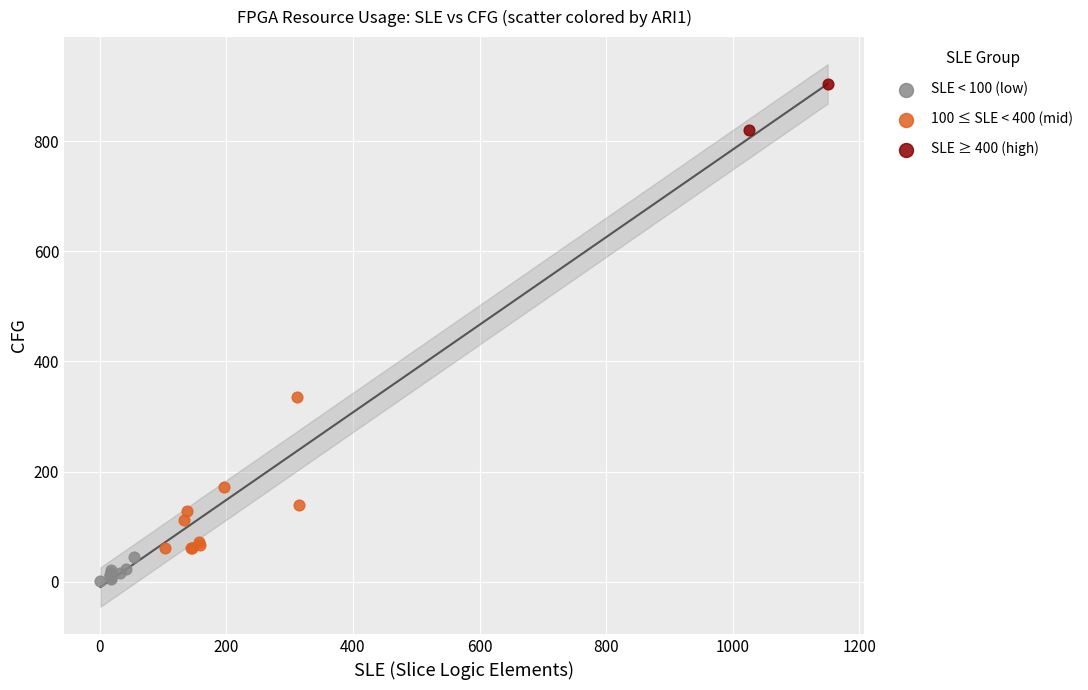

What are all the series names shown in the legend?

SLE < 100 (low), 100 ≤ SLE < 400 (mid), SLE ≥ 400 (high)